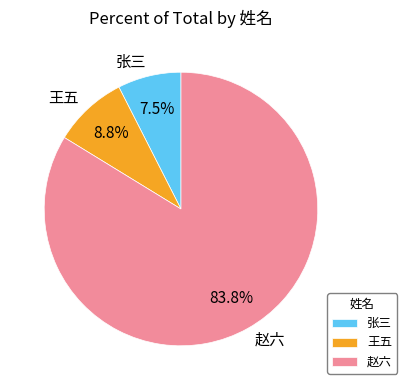

To the nearest percent, what is the difference between the largest and smallest slice percentages?

76%